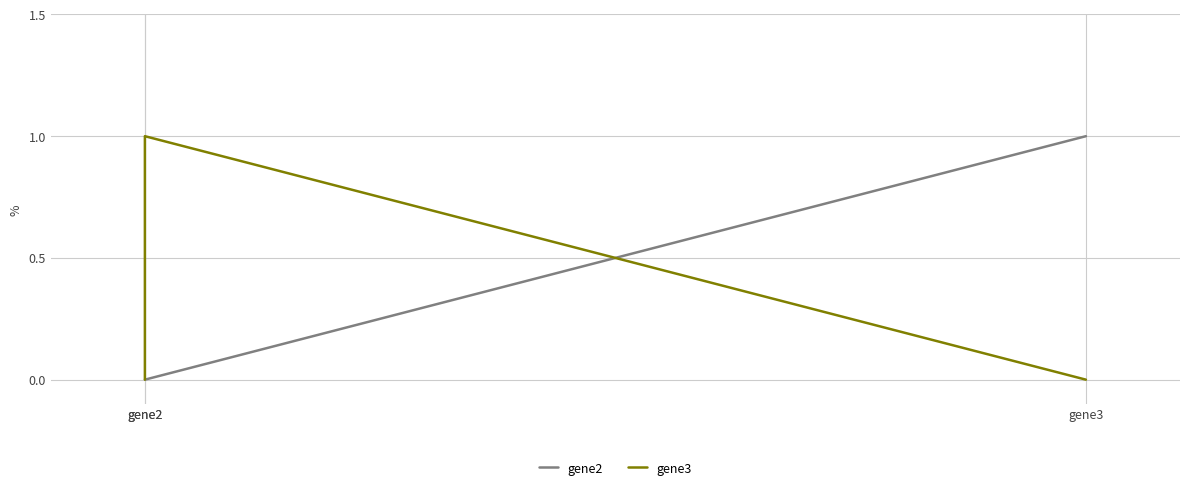

How many lines are shown in the chart?

2